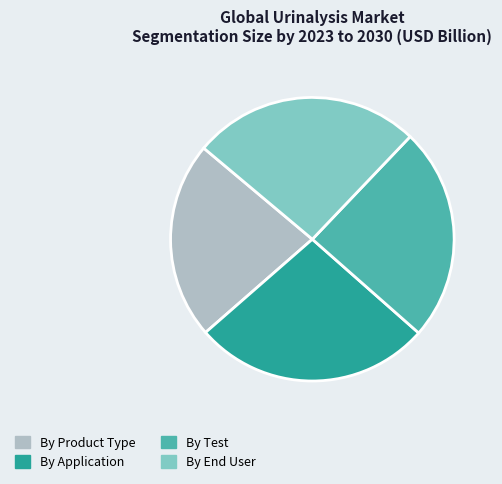

Between By Test and By Application, which is larger?

By Application